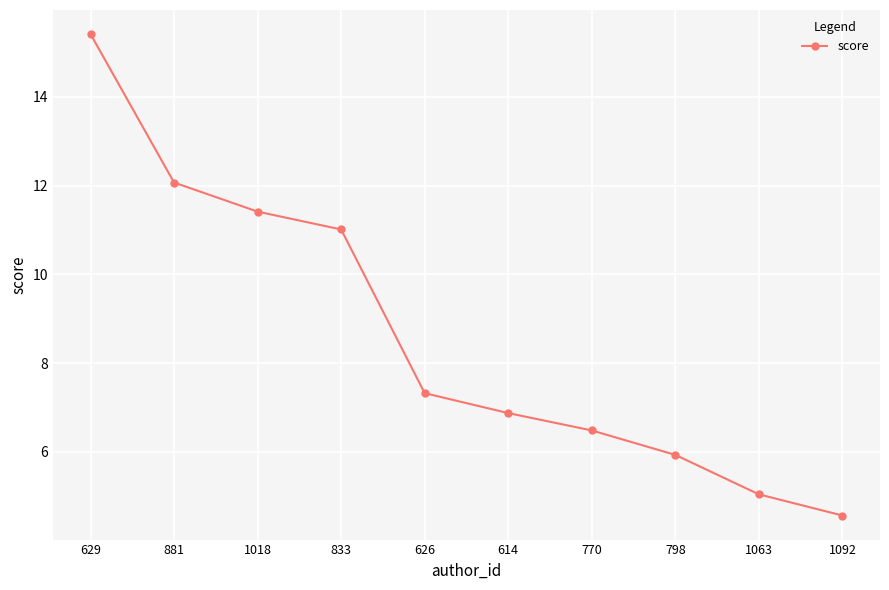

Is this an area chart (filled region under the line)?

No